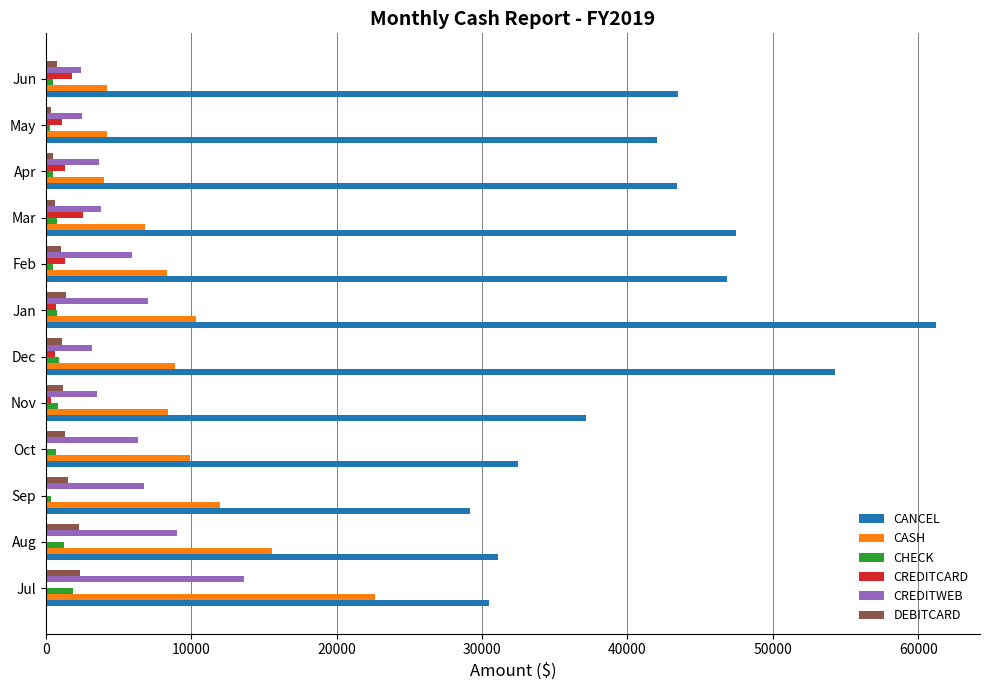

What is the sum of all CANCEL values?

498943.6